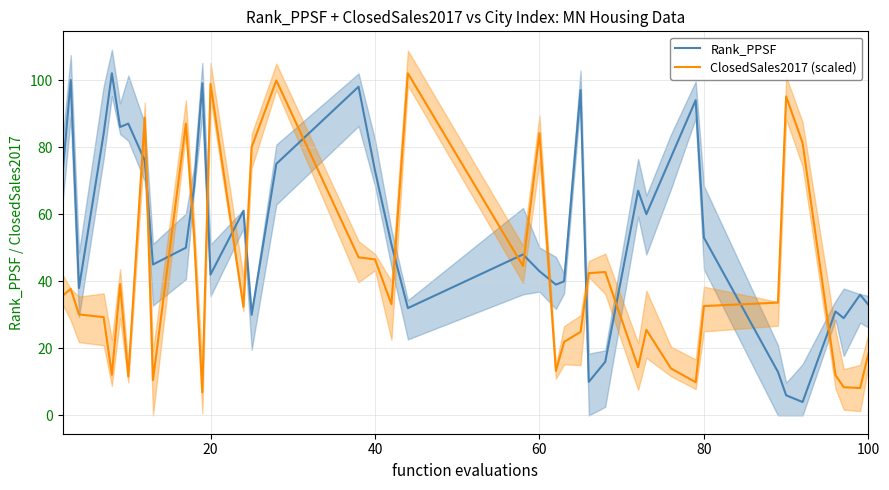

What is the difference between the maximum and minimum values in the Rank_PPSF series?

98.0